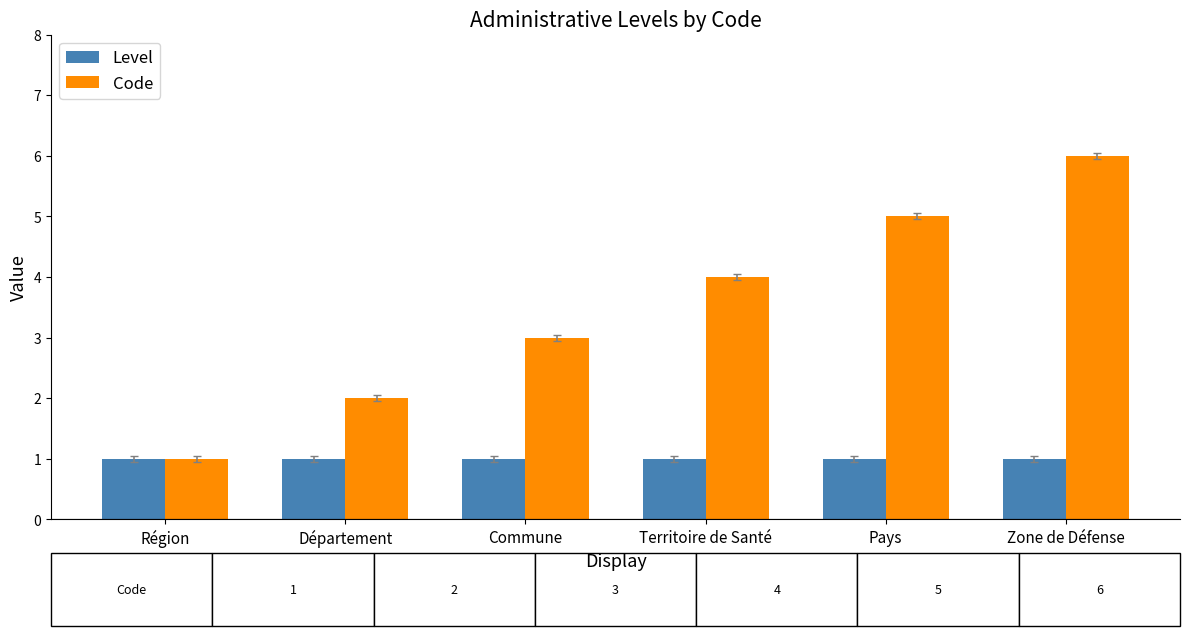

What is the highest value of the Level series?

1